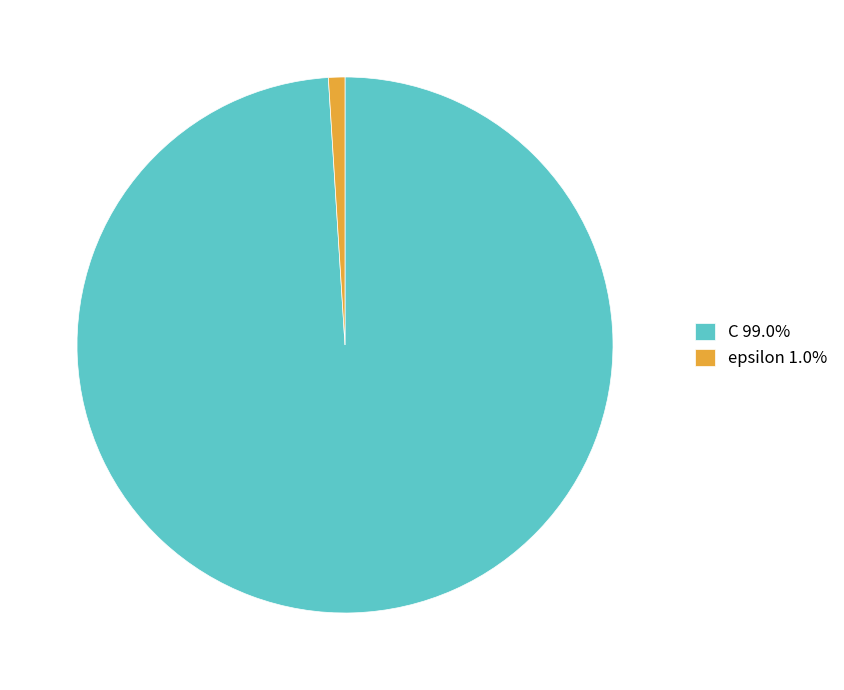

What is the ratio of the value at C 99.0% to the value at epsilon 1.0%?

100.0